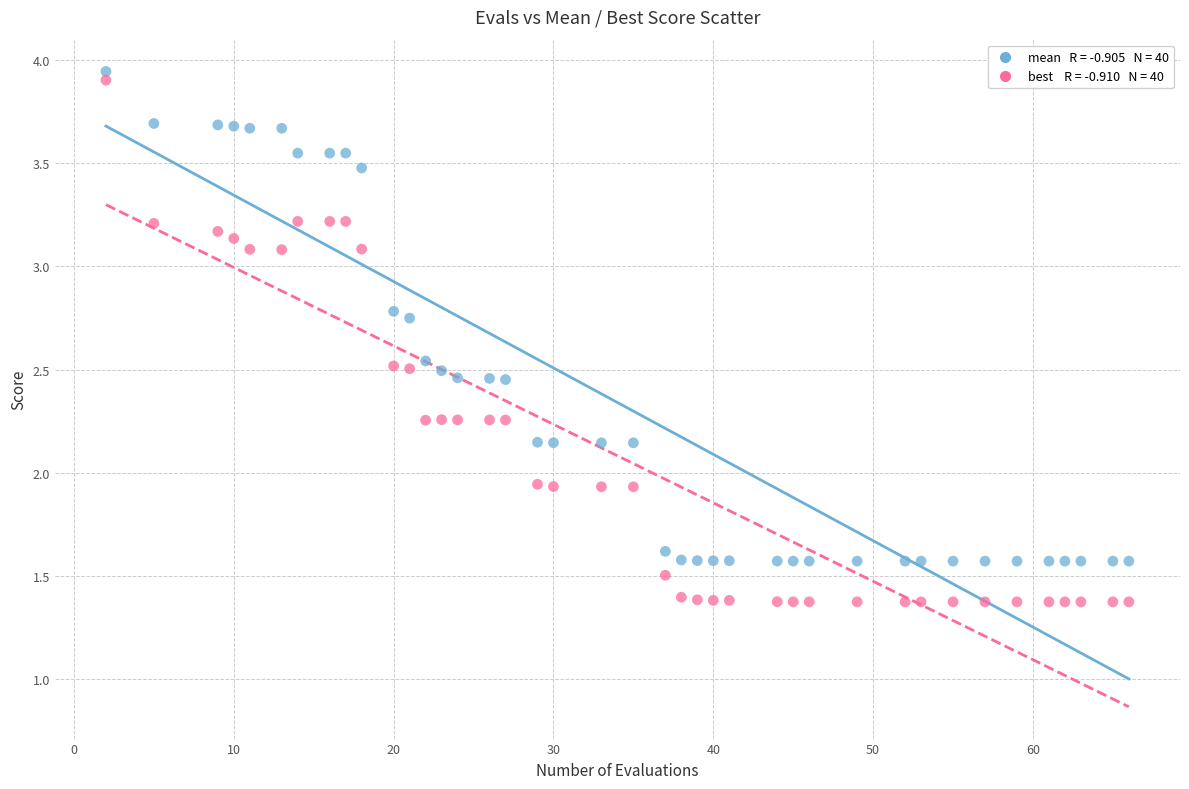

Across all data points, what is the range of X values (max minus min)?

64.0